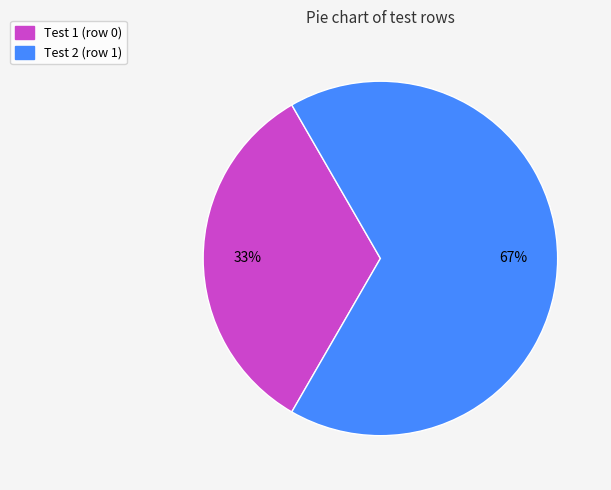

What percentage is the Test 1 (row 0) slice, to the nearest percent?

33%